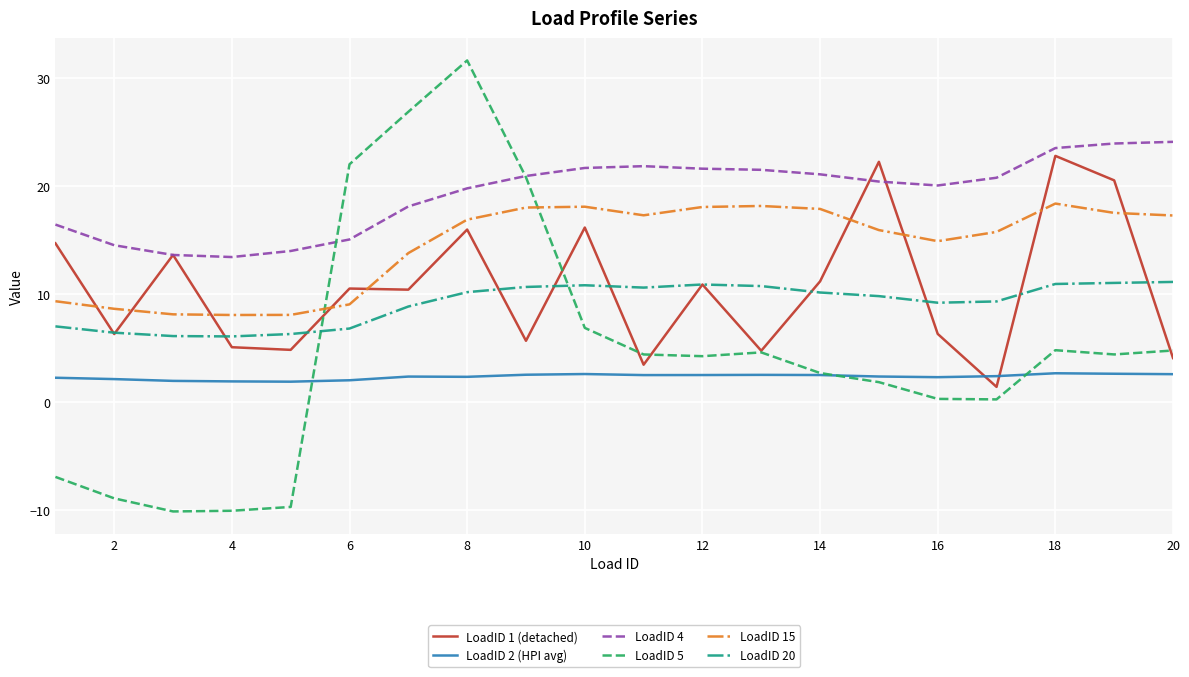

What are all the series names shown in the legend?

LoadID 1 (detached), LoadID 2 (HPI avg), LoadID 4, LoadID 5, LoadID 15, LoadID 20